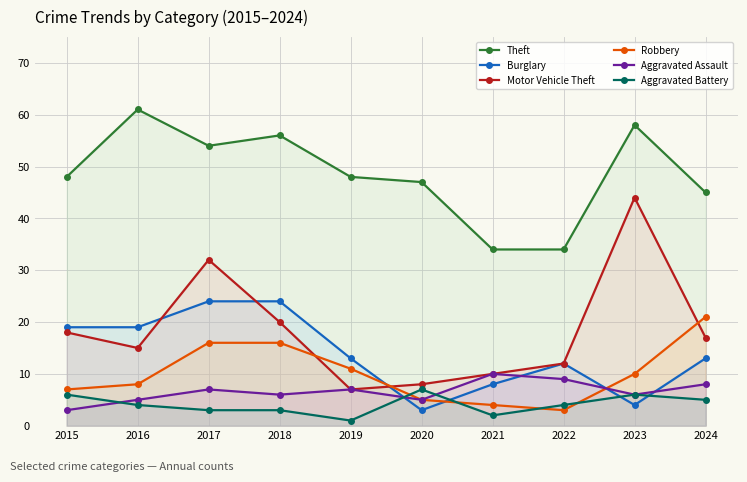

How many distinct data groups are displayed?

6